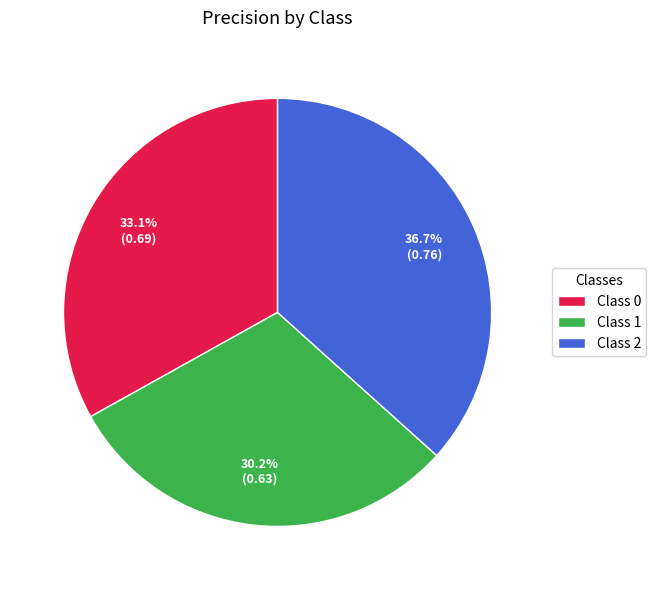

Which slice is the largest?

Class 2